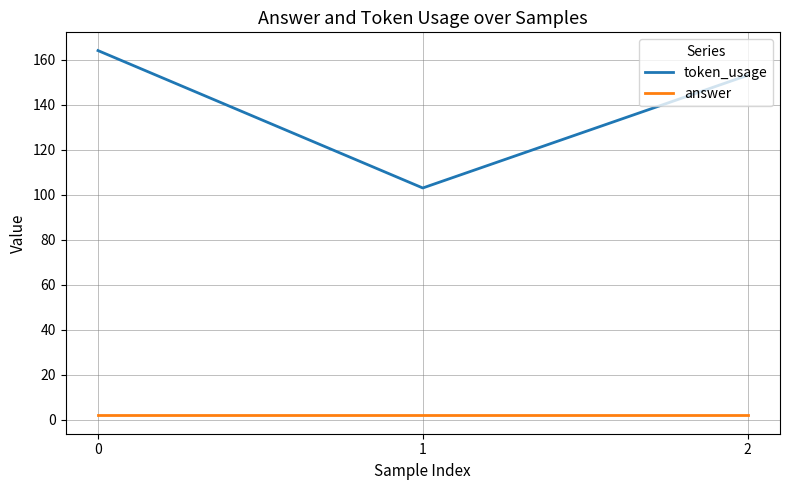

Is the value of token_usage at 1 greater than the value of answer at 0?

Yes